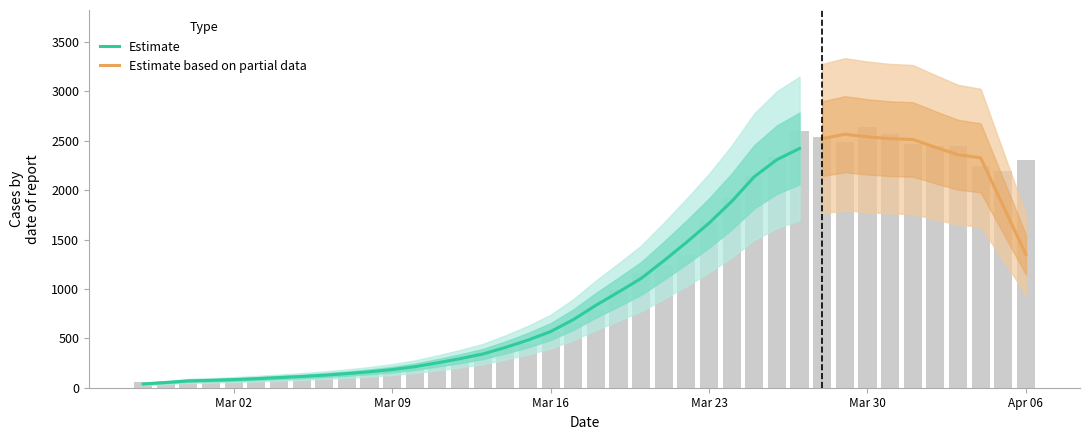

Which category has the lowest value across all series?

2020-02-27